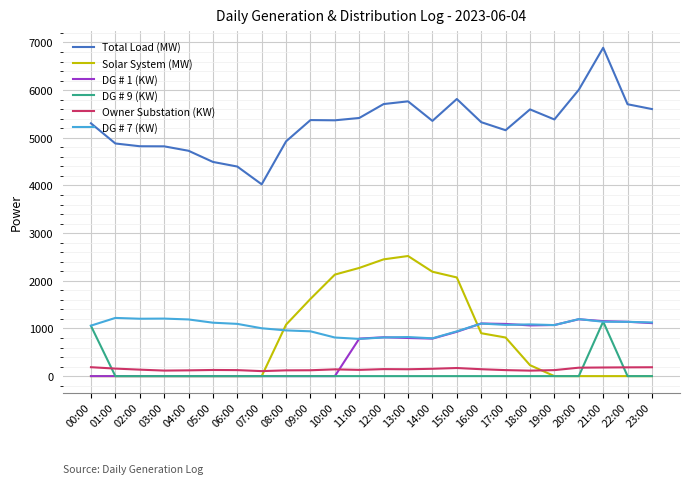

What is the greatest value displayed?

6889